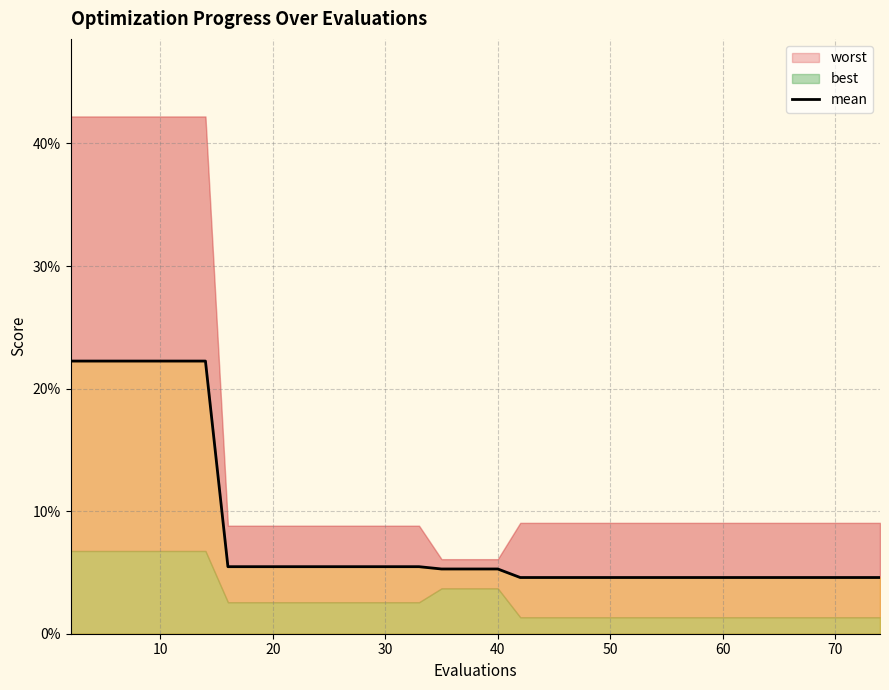

True or false: there are more than 2 points higher than both neighbors.

False